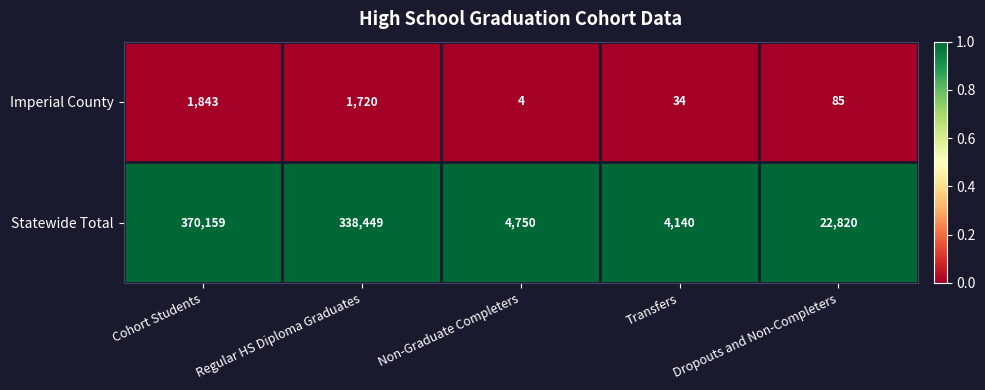

The Imperial County series shows 34 at Transfers. True or false?

True